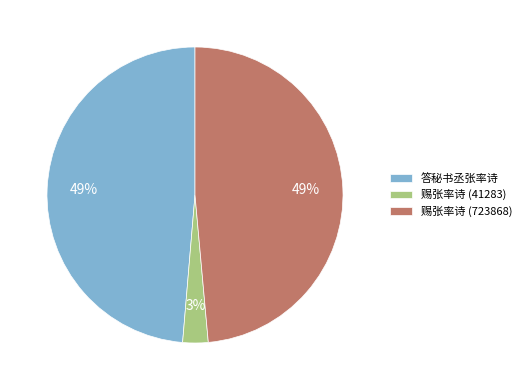

True or false: 赐张率诗 (723868) accounts for 49% of the total.

True